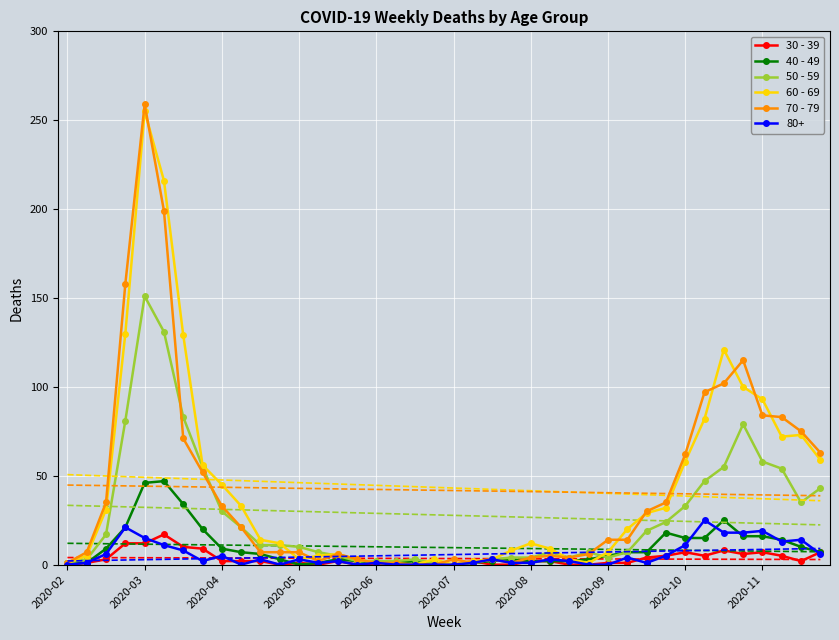

True or false: 40 - 49 and 70 - 79 intersect in this chart.

True